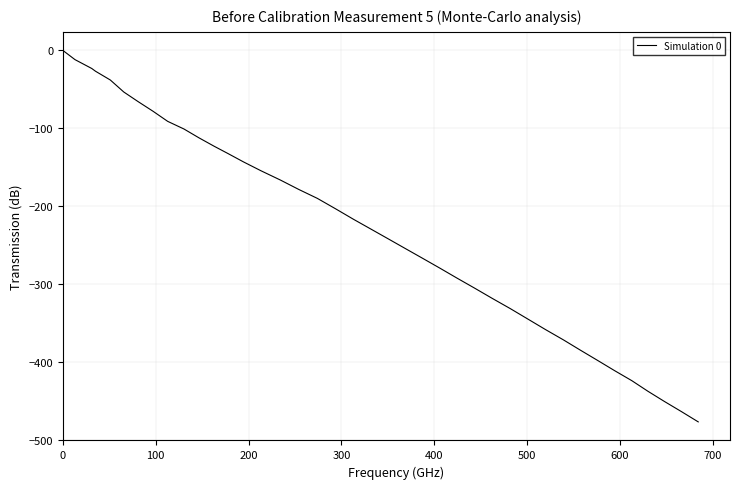

What is the minimum value shown in the chart?

-477.1